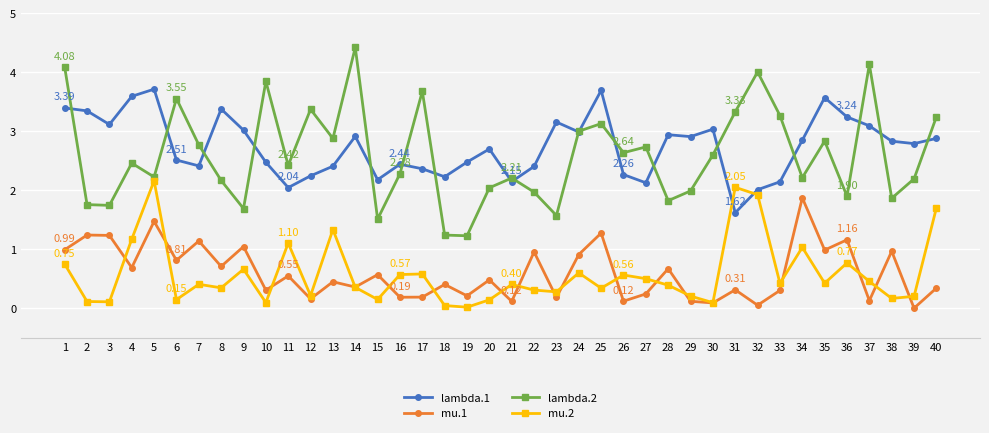

Rank the series at 7 from lowest to highest value.

mu.2, mu.1, lambda.1, lambda.2